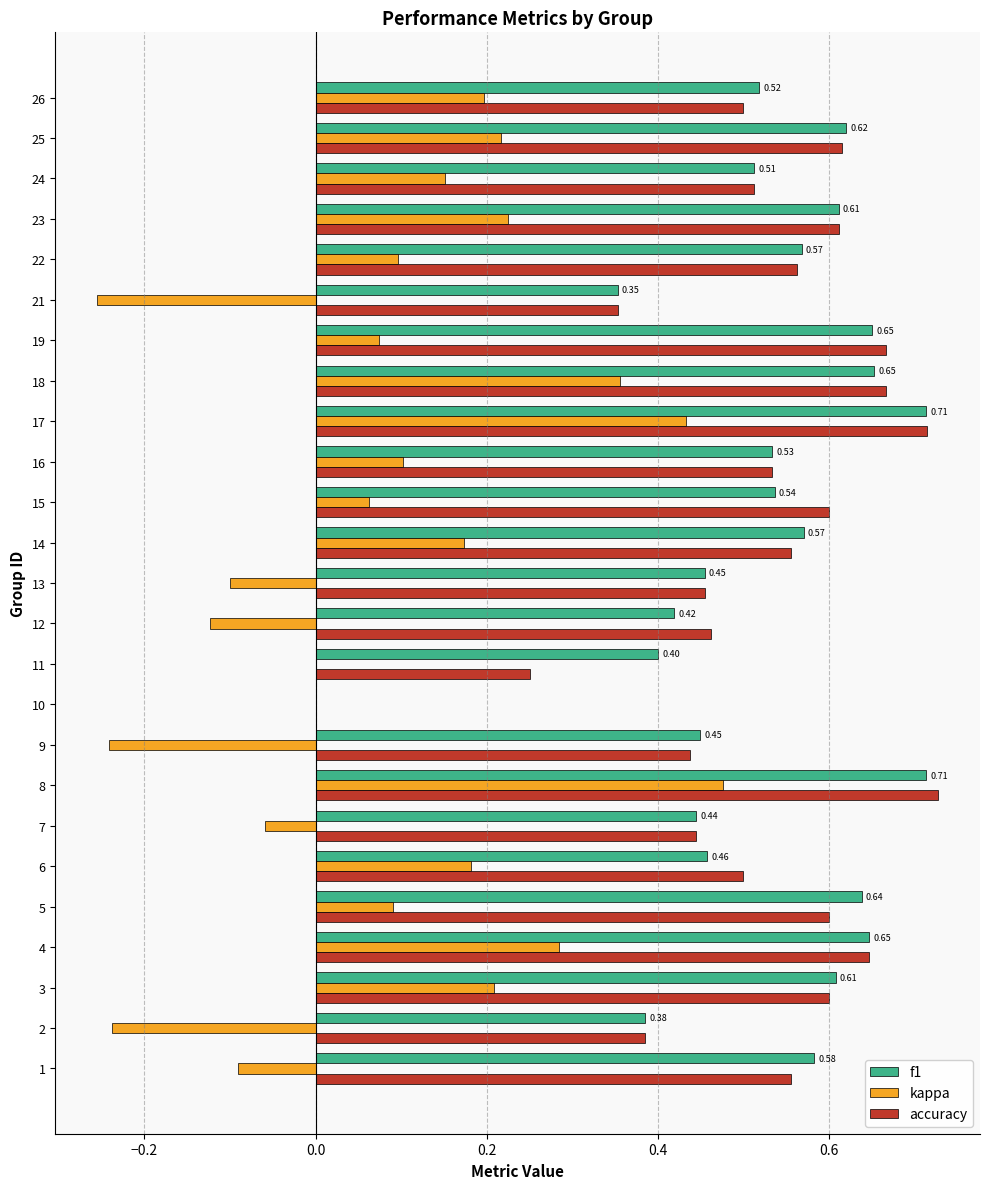

Which series changed the most between 2 and 3?

kappa